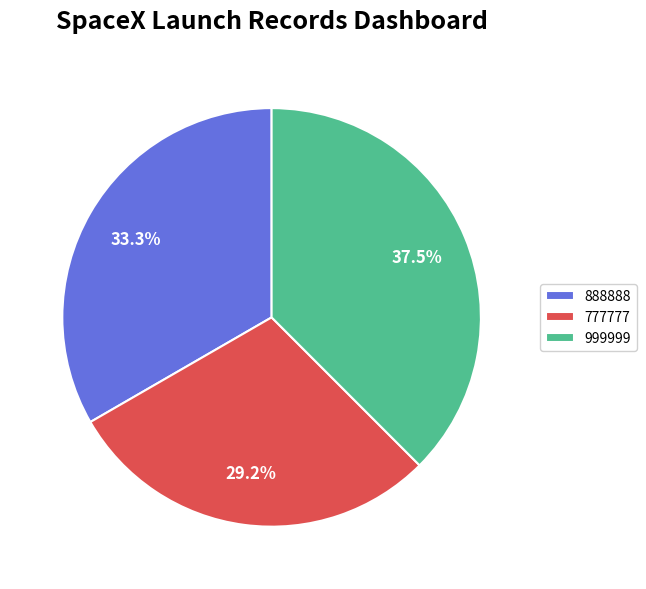

Does any single category account for the majority?

No